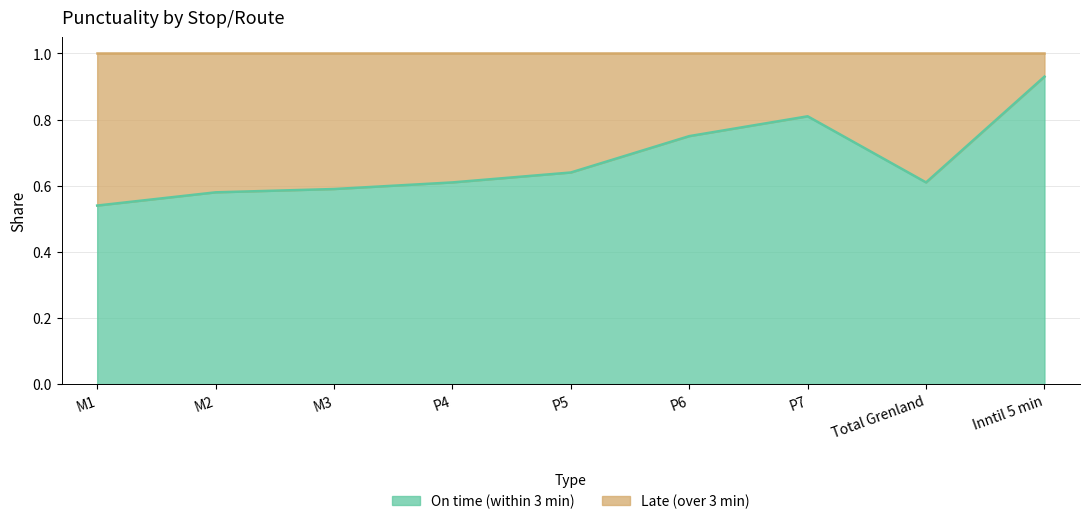

Reading left to right, transcribe all the data shown in this chart.

0.5	0.6	0.6	0.6	0.6	0.8	0.8	0.6	0.9